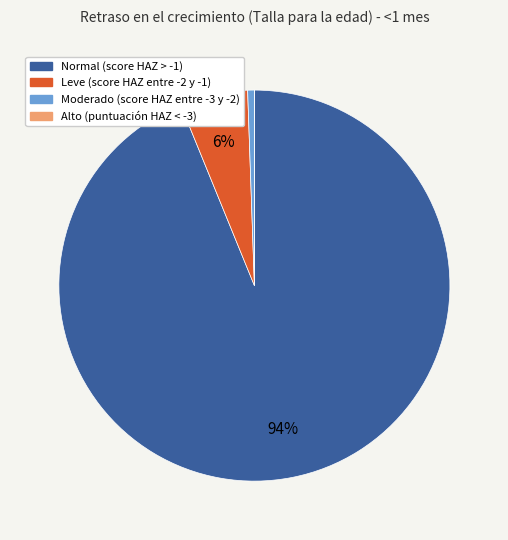

To the nearest percent, what percentage of the pie is Leve (score HAZ entre -2 y -1)?

6%